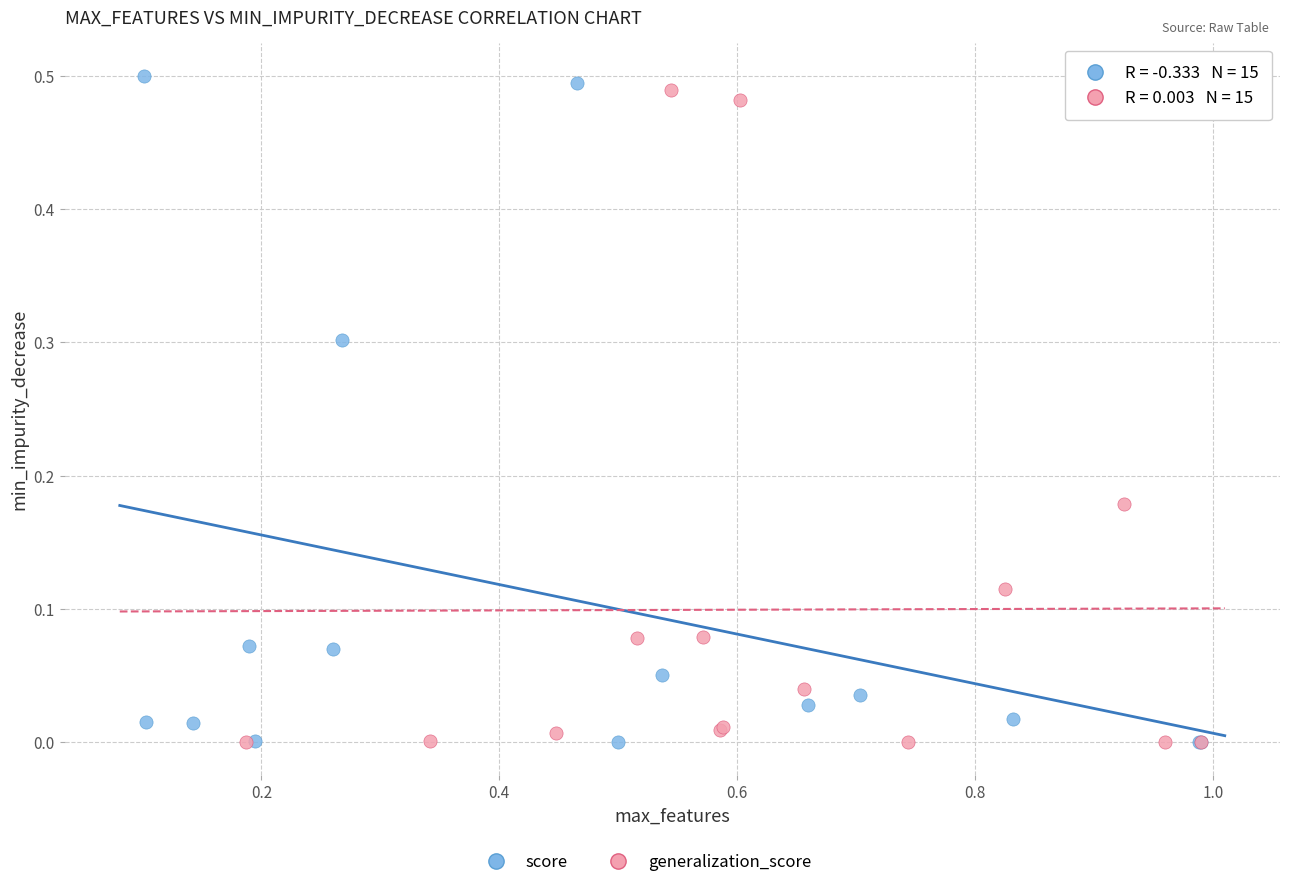

Which series has the widest spread of Y values?

score